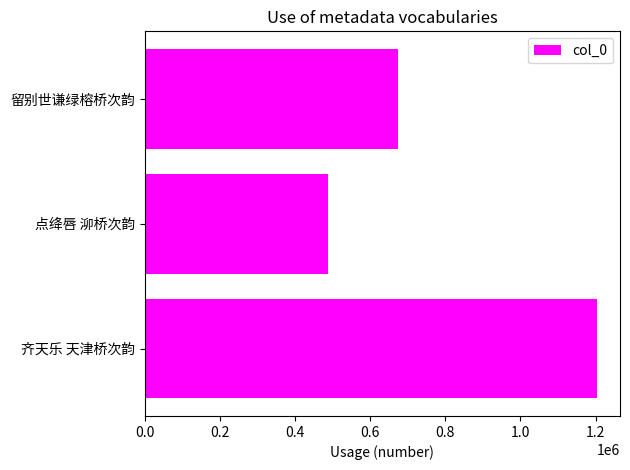

The value at 留别世谦绿榕桥次韵 is 673332. True or false?

True